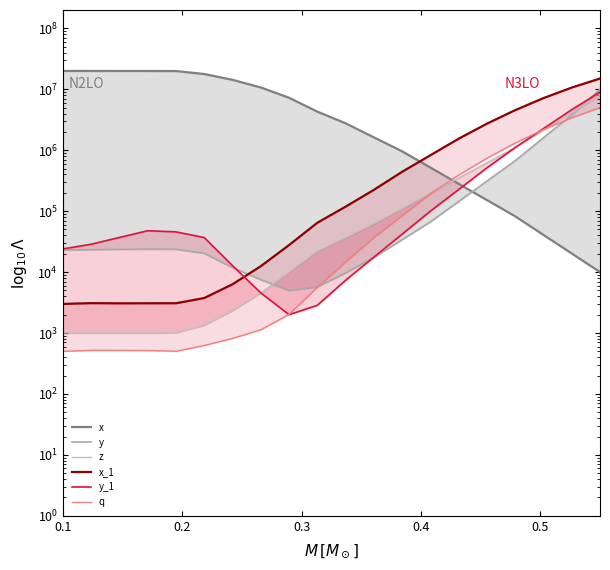

True or false: q and z cross at least once.

True